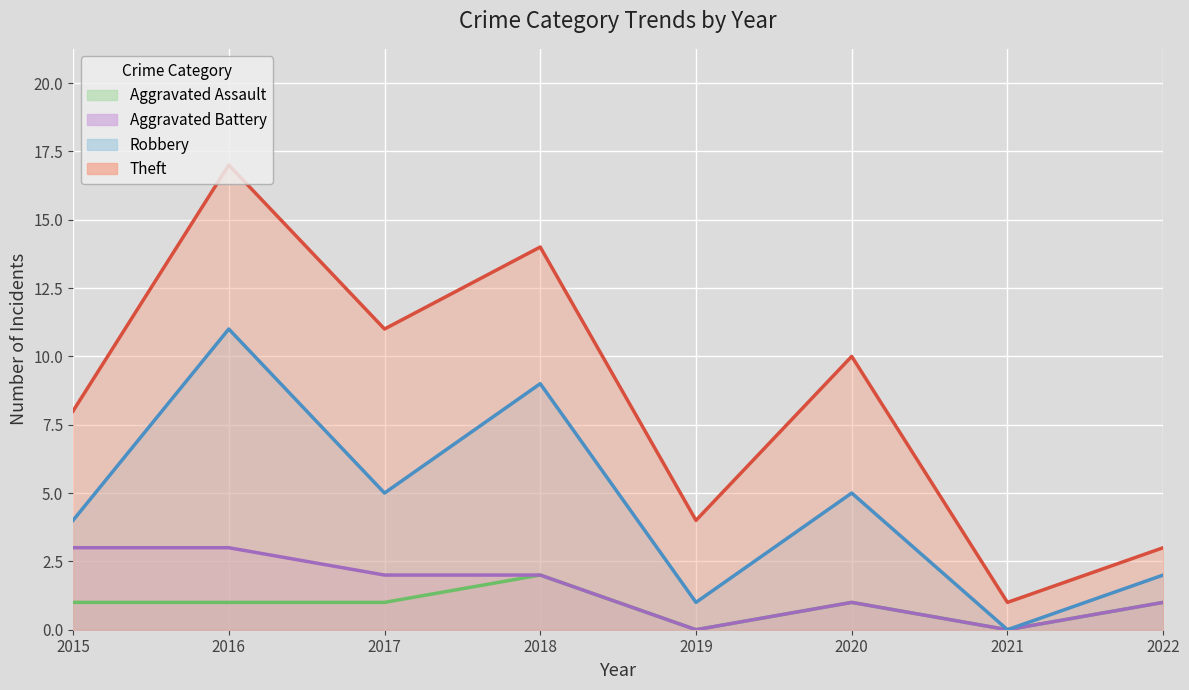

Is it true that Aggravated Battery (line) equals 1 at 2022?

True